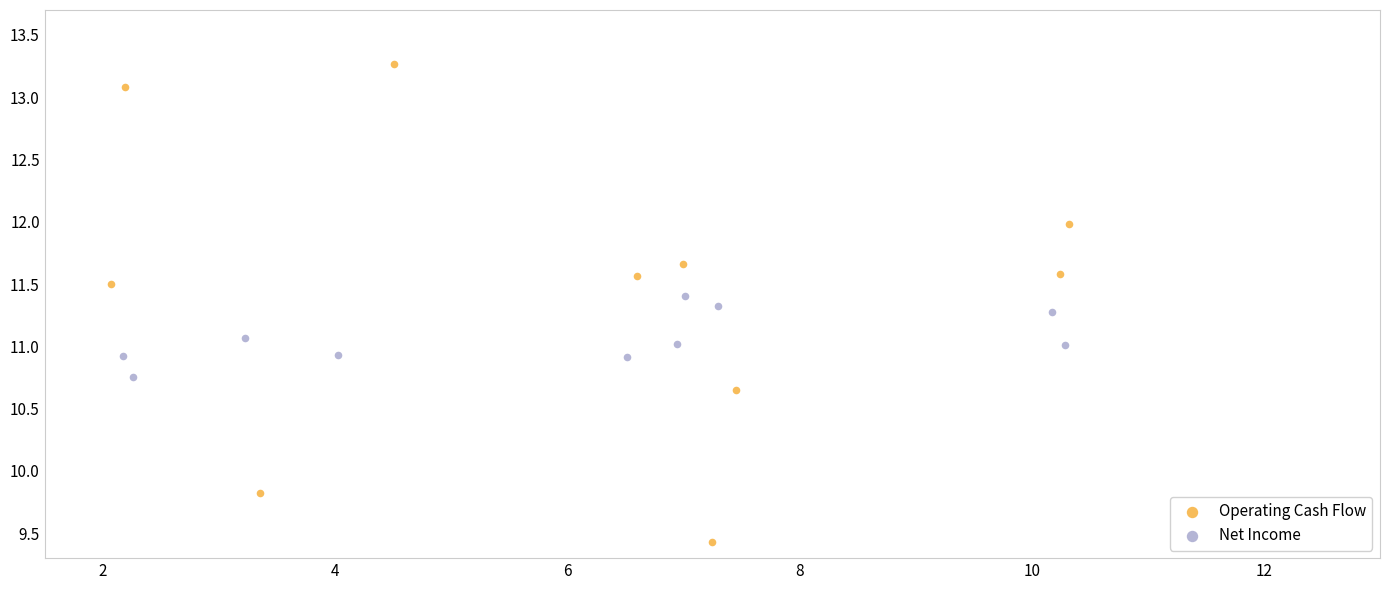

Which series reaches the minimum Y coordinate?

Operating Cash Flow